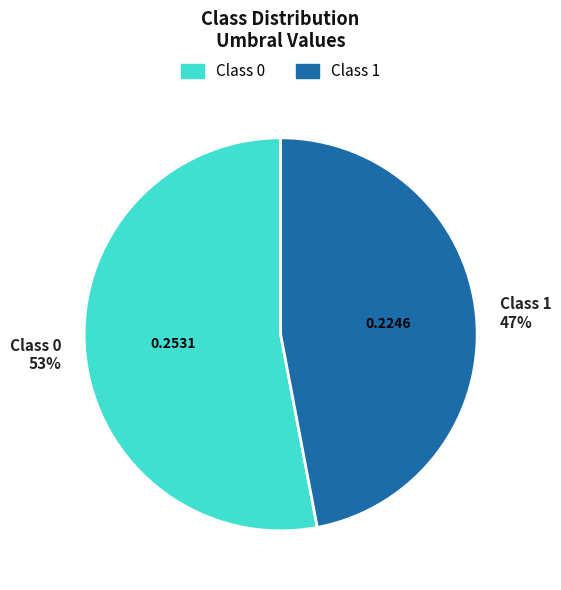

How many segments does this pie chart have?

2